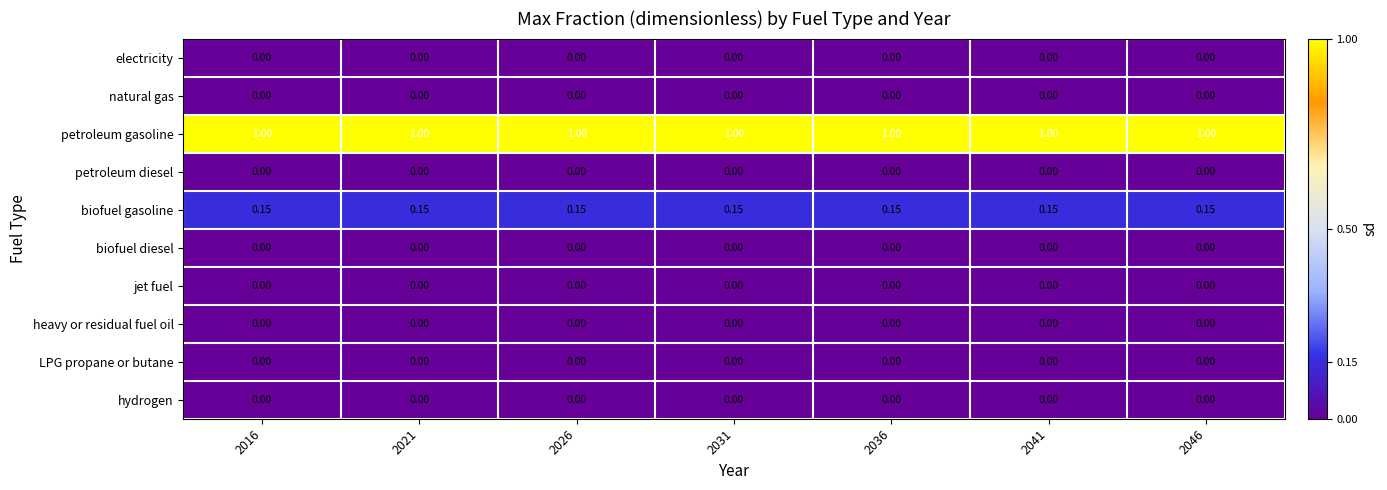

How many categories are shown in the chart?

7